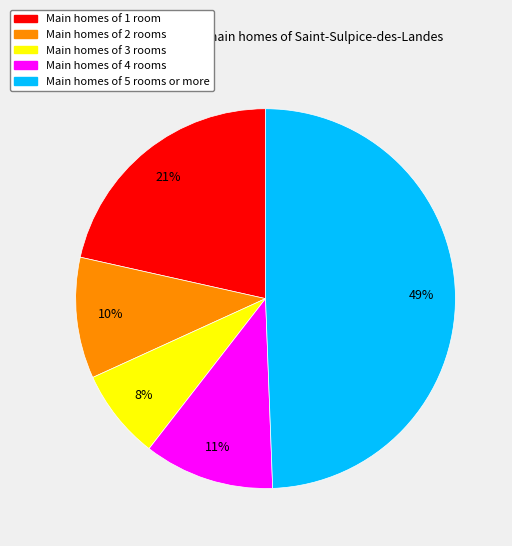

The Main homes of 5 rooms or more slice represents 36% of the pie. True or false?

False